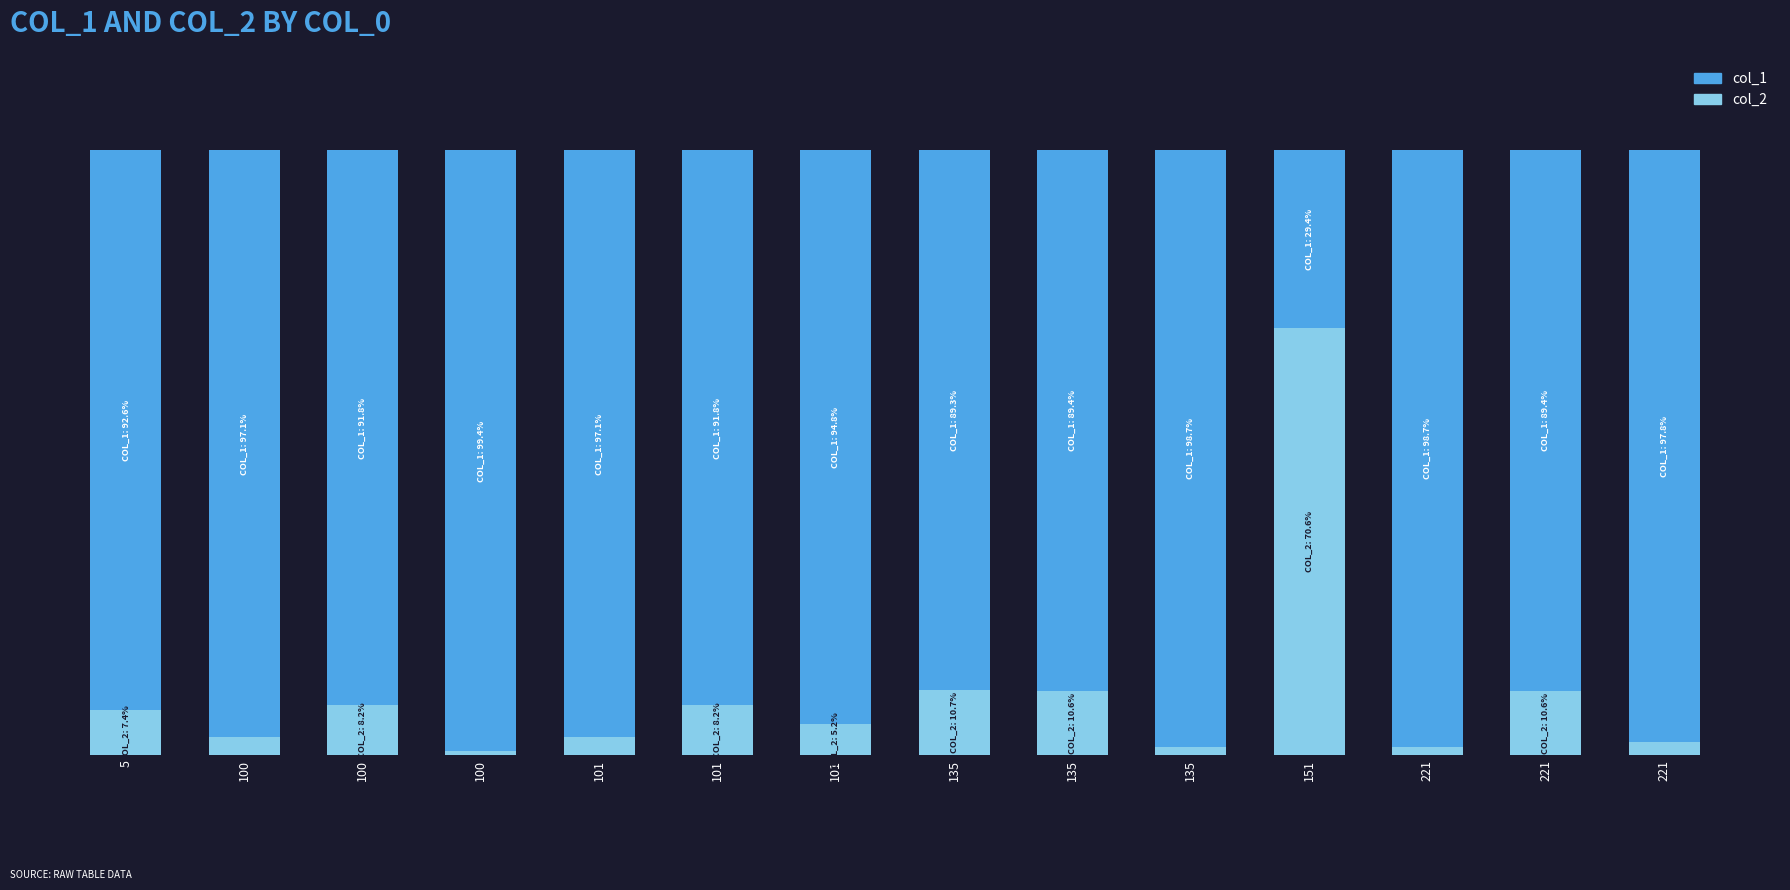

Are the bars horizontal?

No